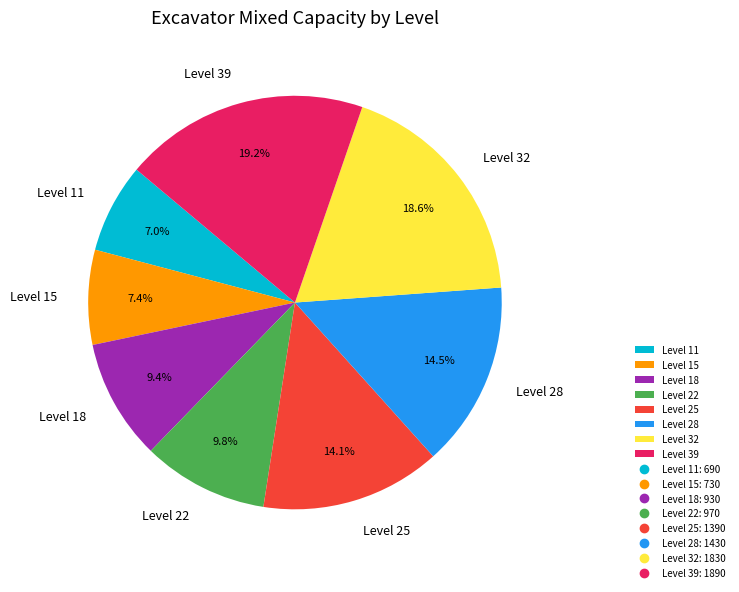

Count the number of slices in the pie.

8